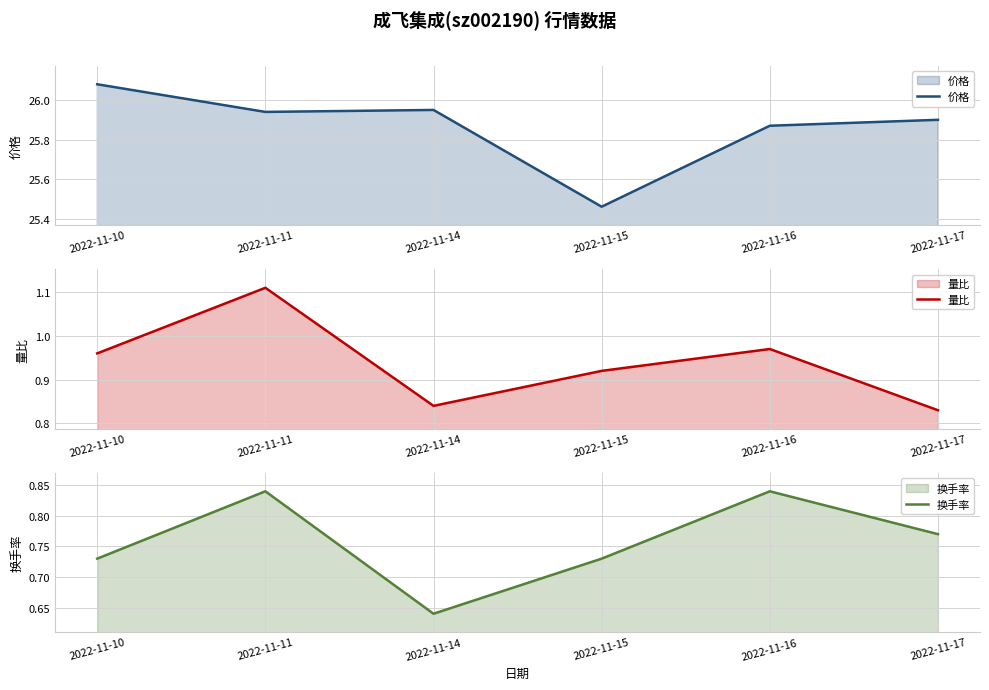

Does the chart have visible grid lines?

Yes